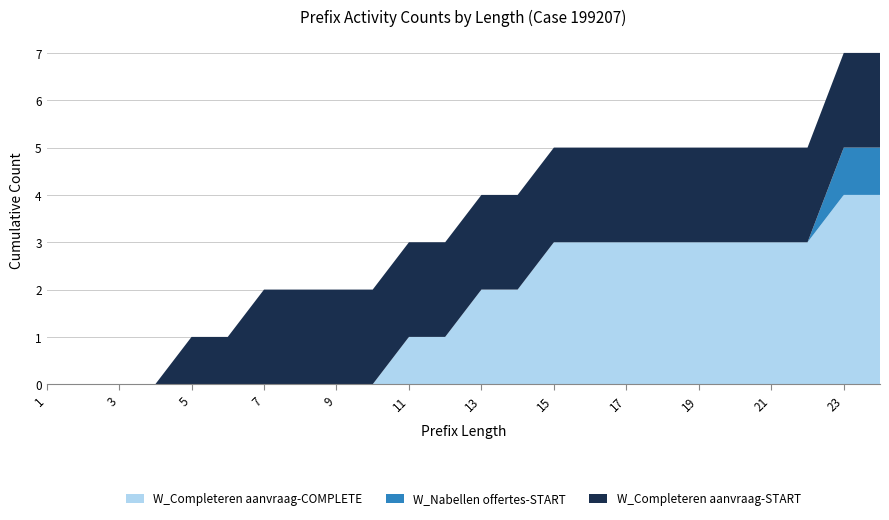

What is the maximum value for W_Completeren aanvraag-COMPLETE?

4